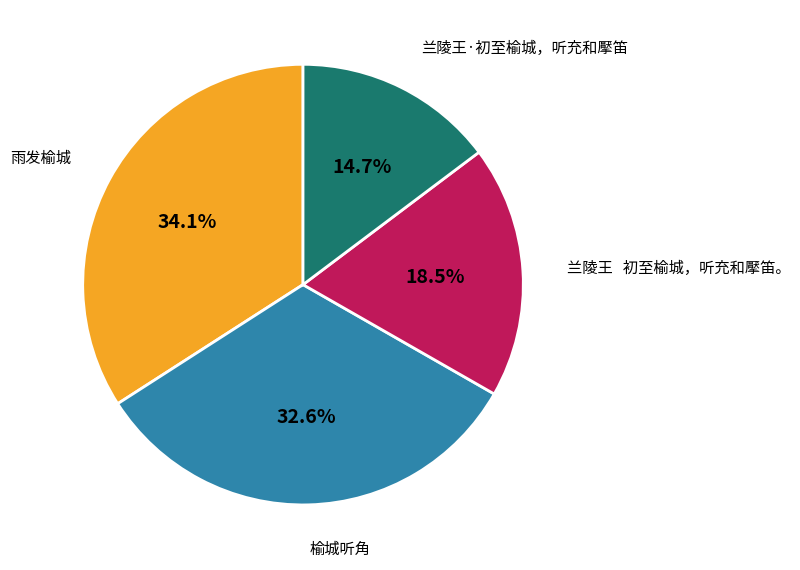

Does any single category account for the majority?

No